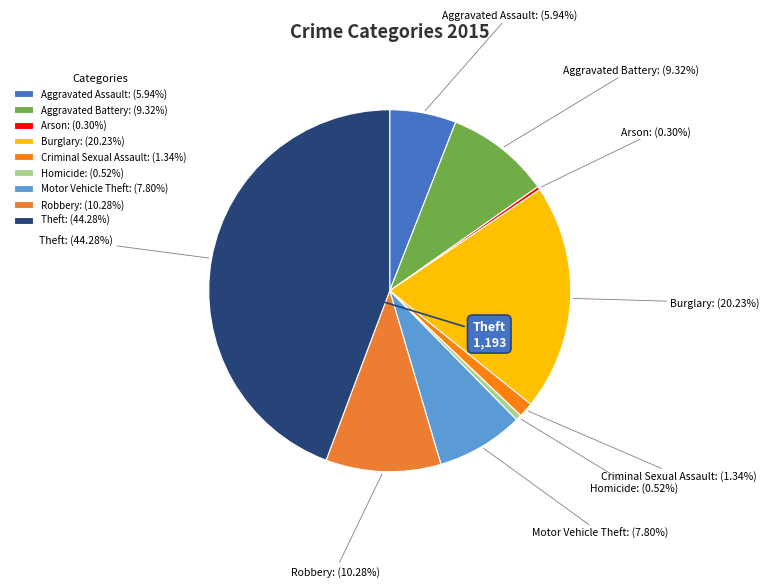

Is it true that Criminal Sexual Assault is 1% of the pie?

True